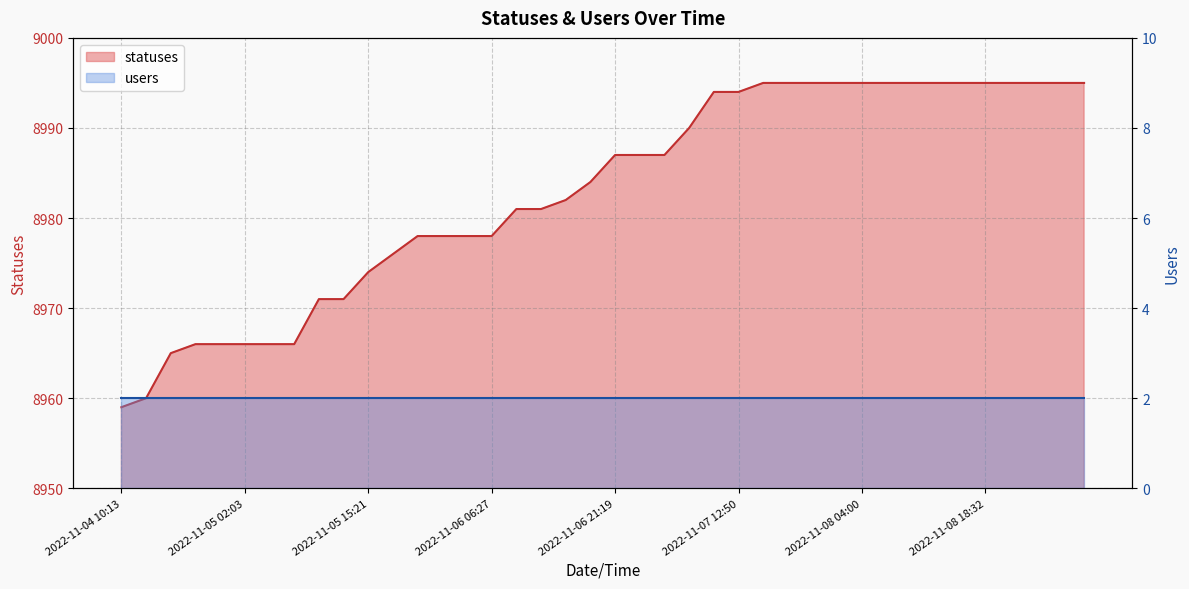

What is the sum of all values?

359315